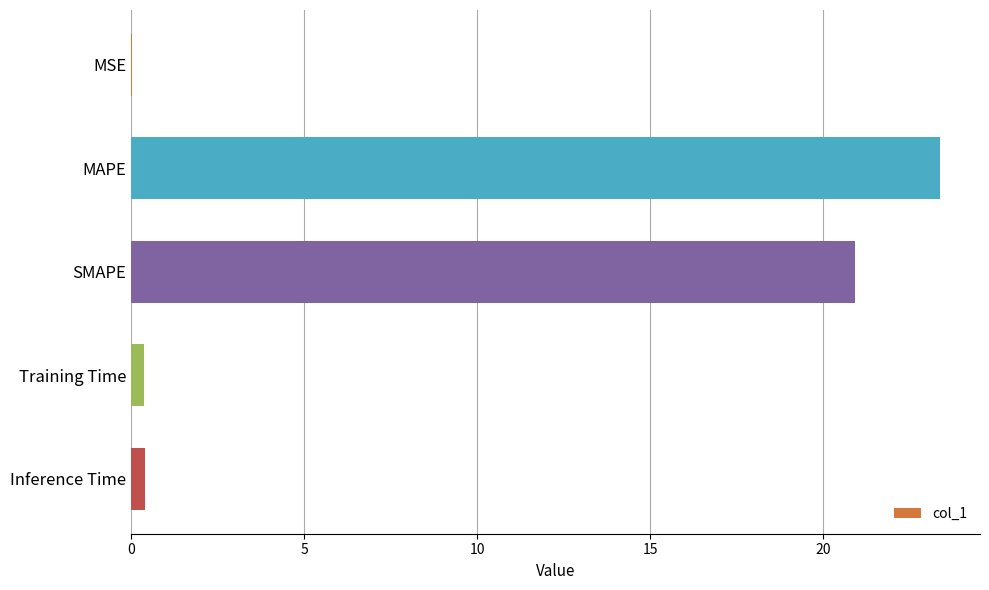

Are the bars horizontal?

Yes